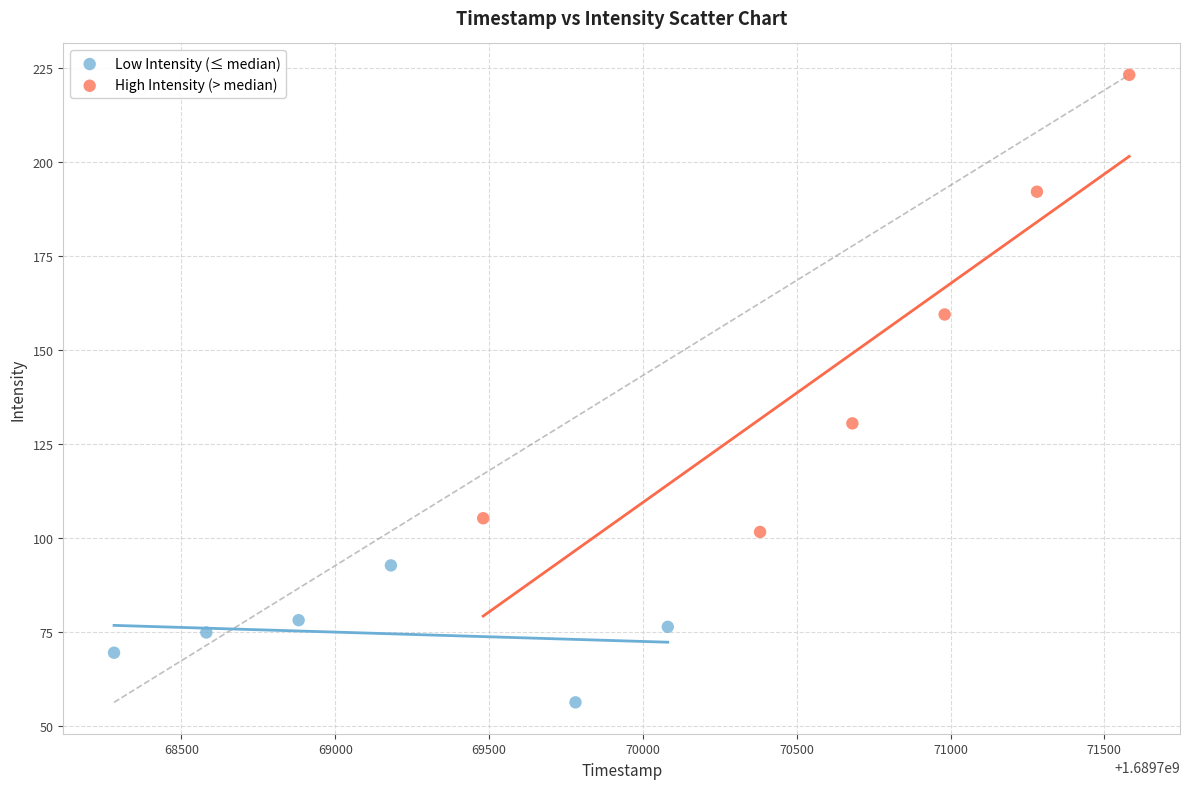

What are all the series names shown in the legend?

Low Intensity (≤ median), High Intensity (> median)